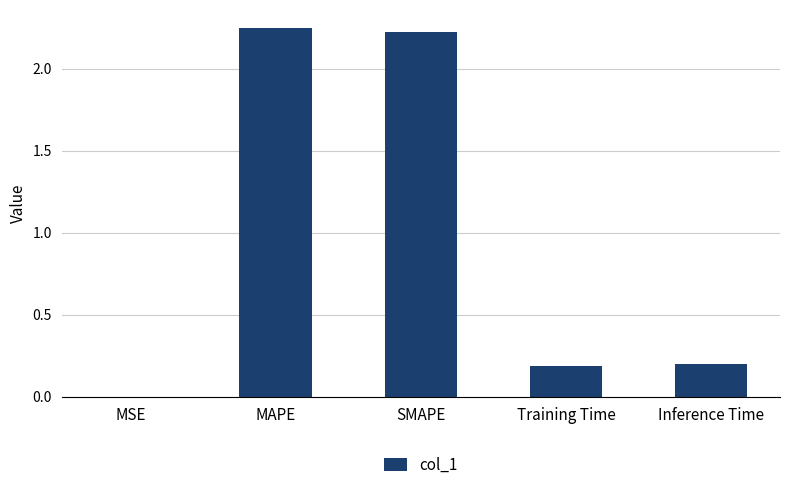

Are the bars horizontal?

No